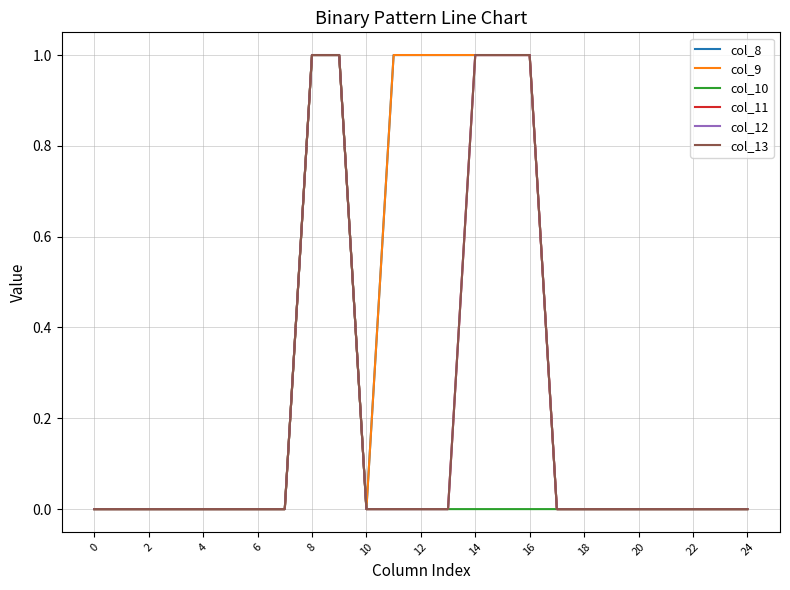

Does the chart have visible grid lines?

Yes